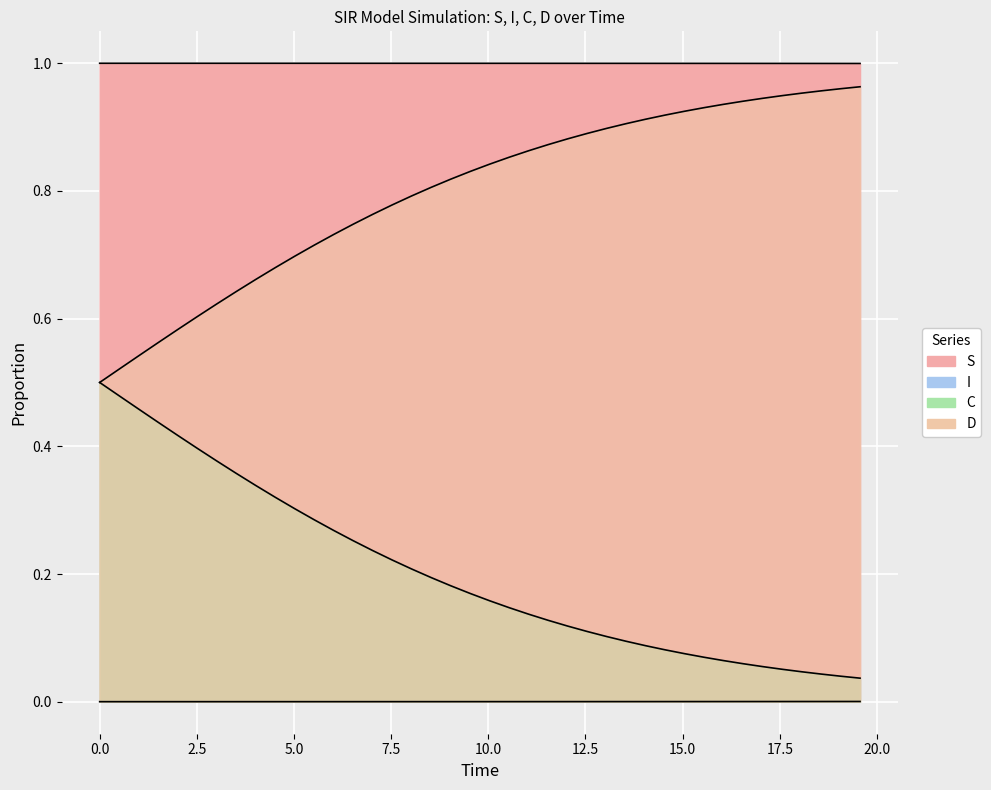

True or false: S and C cross at least once.

False